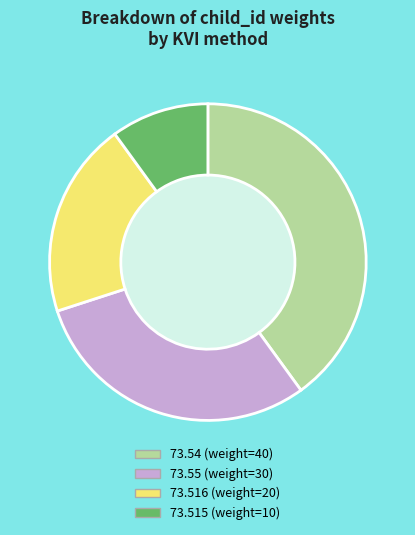

Is there any slice that represents more than half of the pie?

No